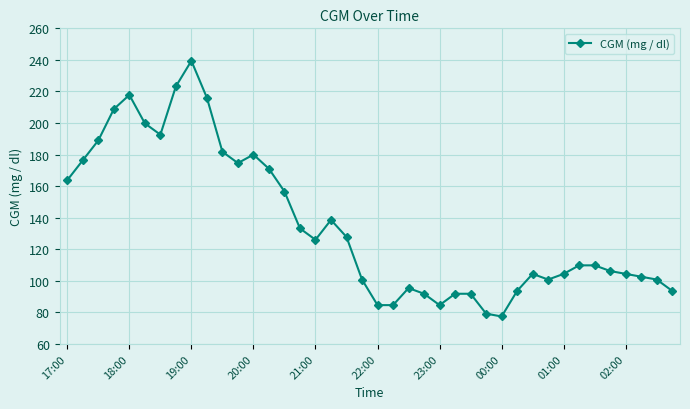

What is the greatest value displayed?

239.4